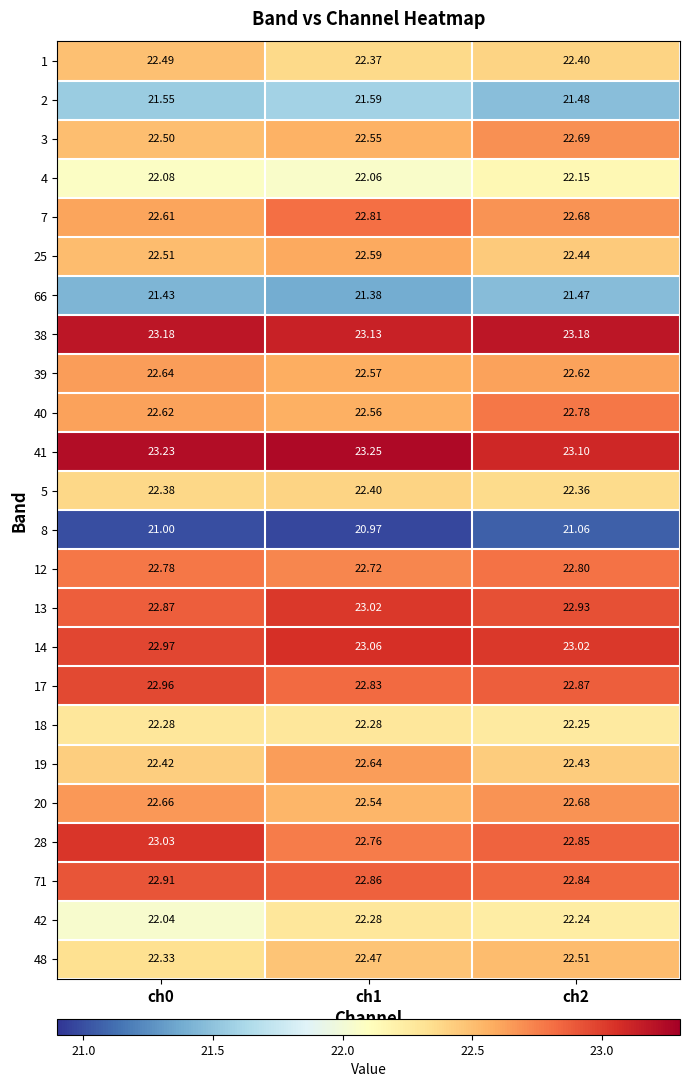

Is the value of 1 at ch0 greater than the value of 20 at ch1?

No